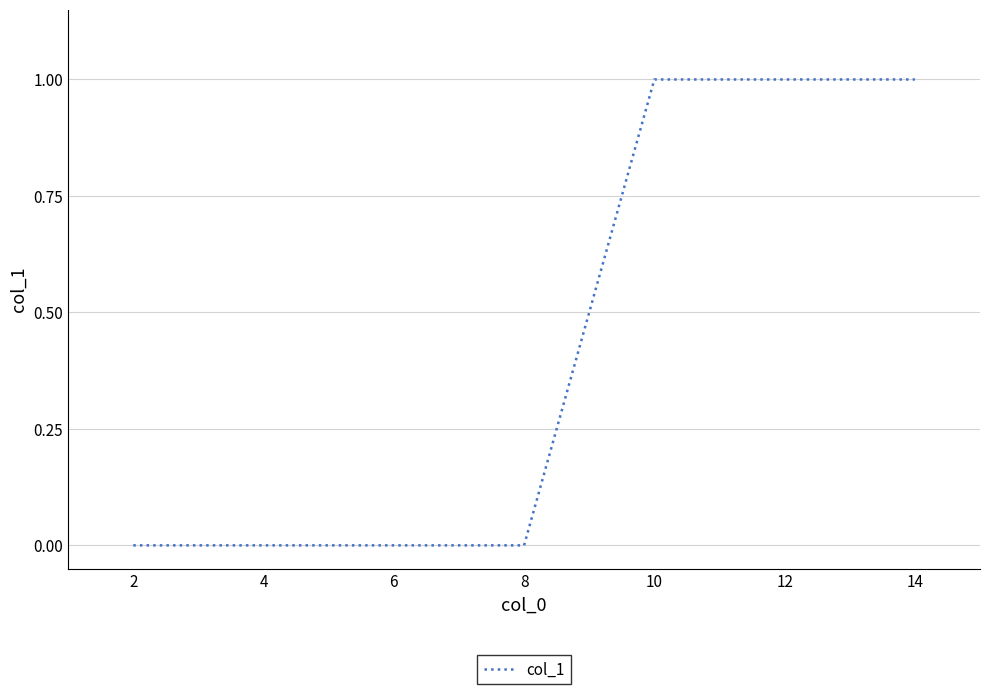

What is the change in value from 2 to 12?

+1